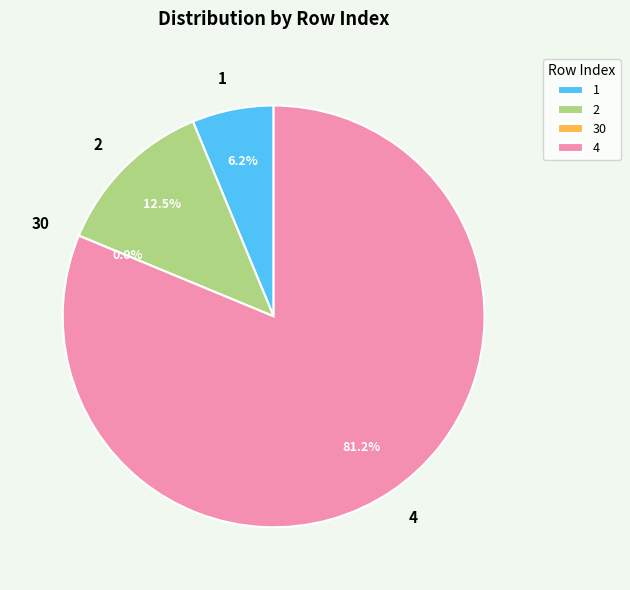

Which slice is the smallest?

30